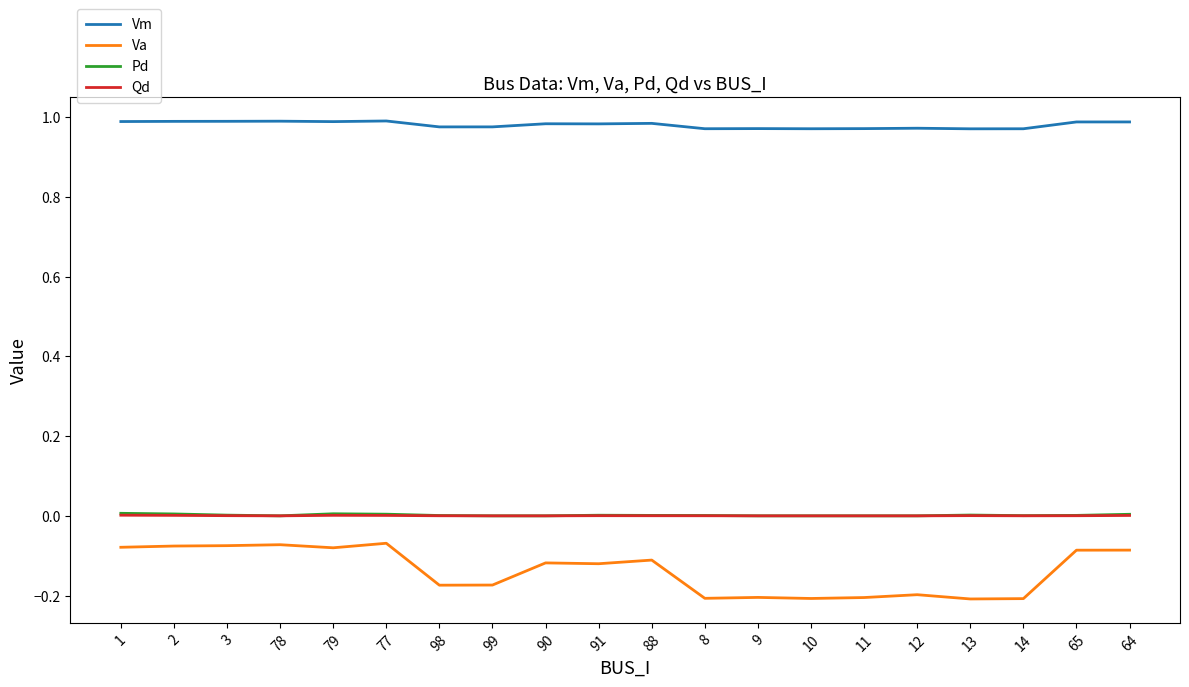

Between 78 and 14, which series saw the biggest shift?

Va